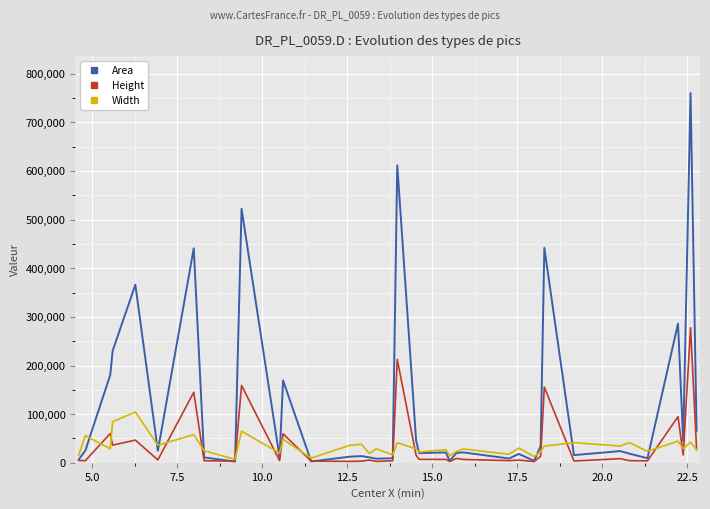

How many interior local peaks does the Height series have?

13